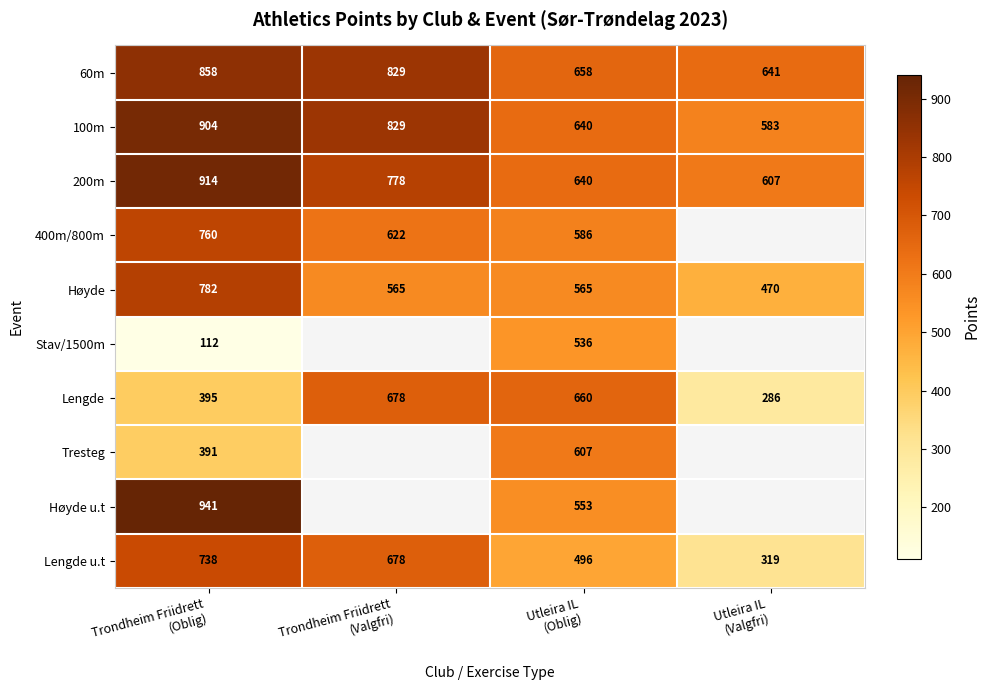

What is the spread (max minus min) of values at Utleira IL
(Valgfri)?

355.0